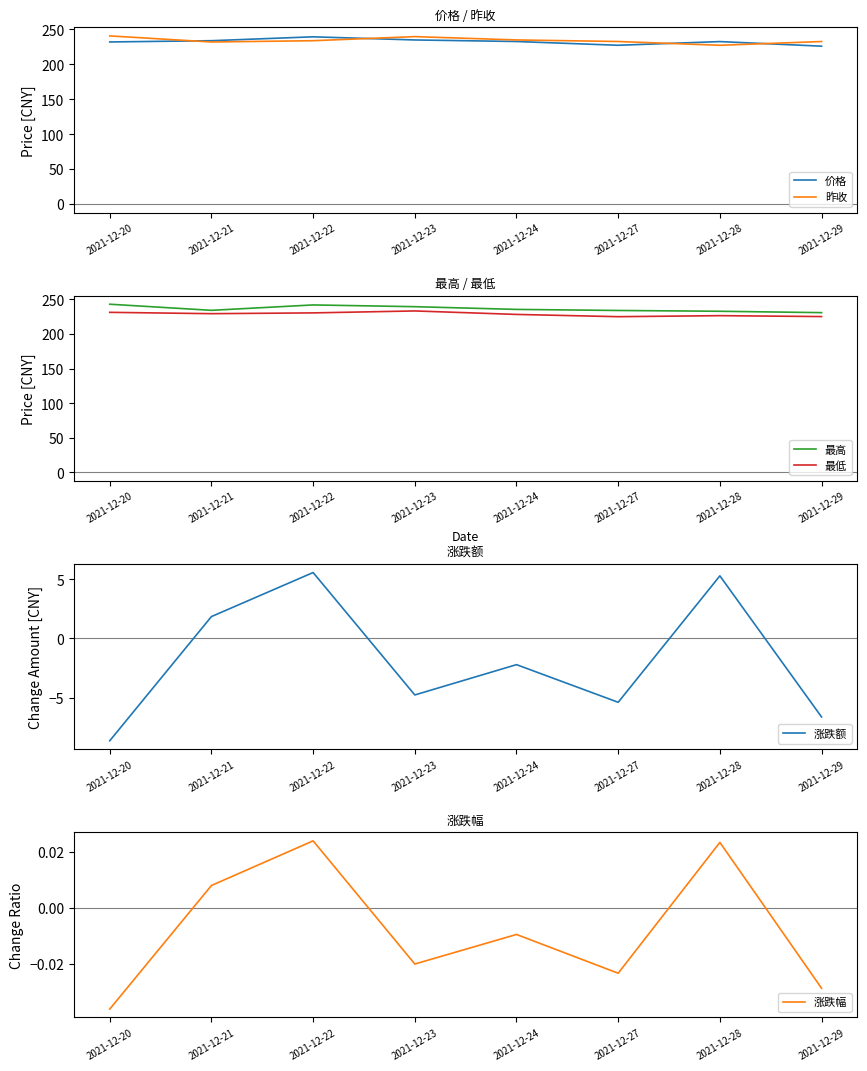

What is the sum of all 最低 values?

1829.5